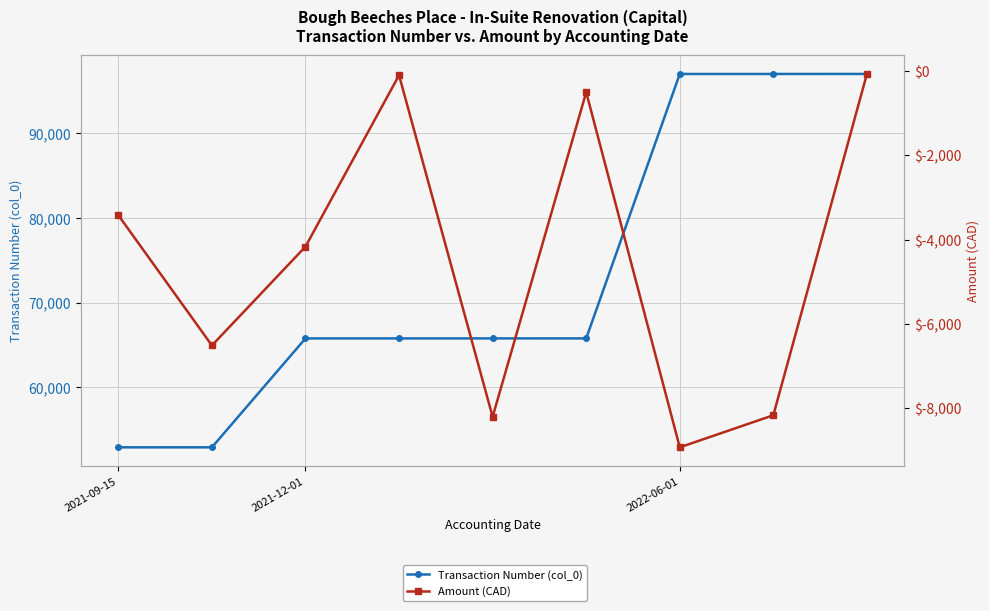

True or false: Transaction Number (col_0) has more than 1 interior local peaks.

False